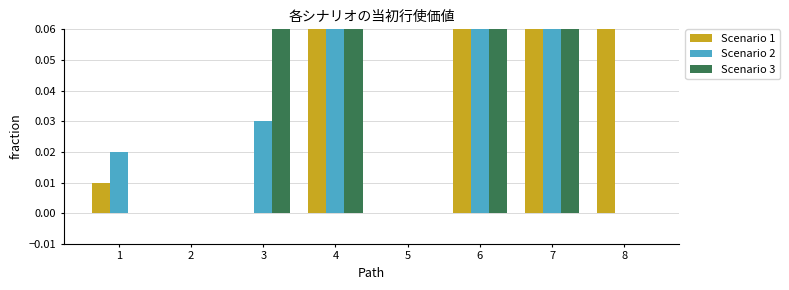

List the series in order of their overall mean, highest first.

Scenario 1, Scenario 2, Scenario 3